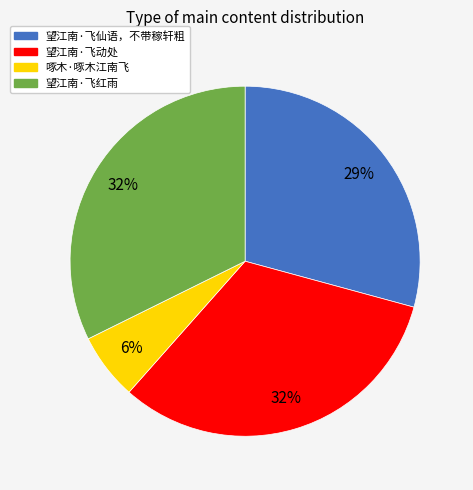

To the nearest percent, what is the average slice percentage?

25%